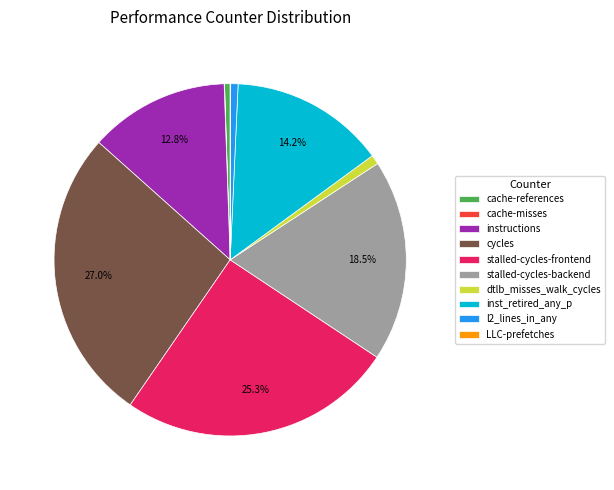

To the nearest percent, what is the combined percentage of inst_retired_any_p and cycles?

41%